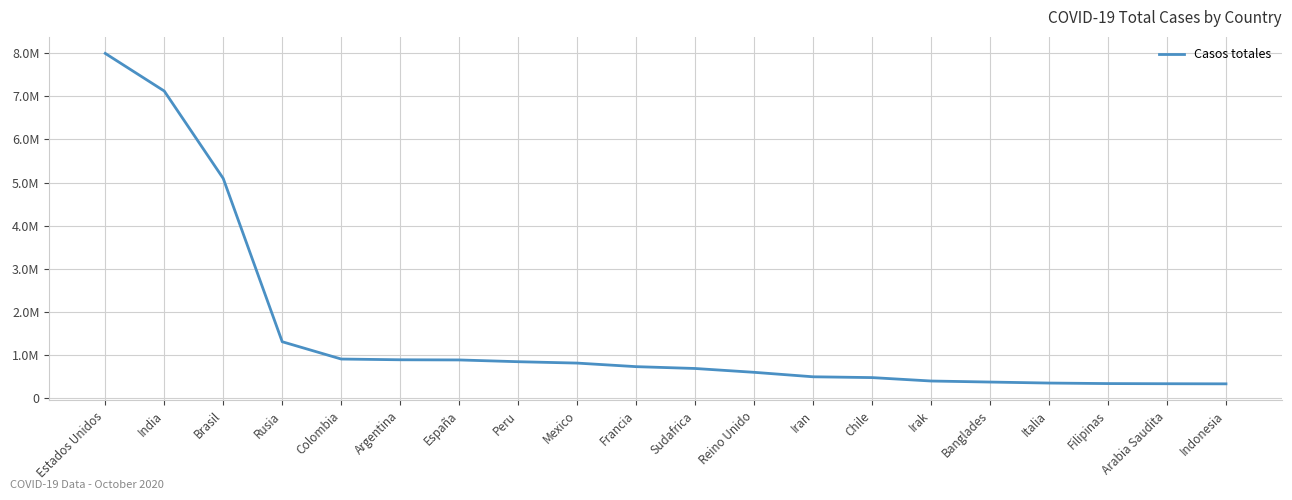

What is the label of the 14th point from the left?

Chile